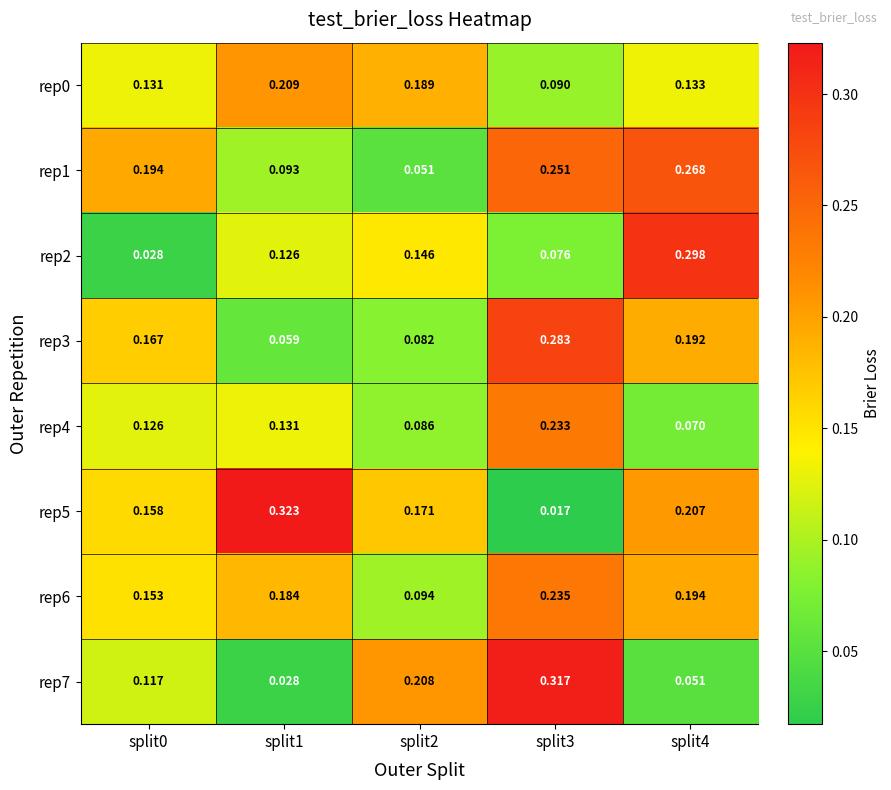

Is the value of rep7 at split1 greater than the value of rep6 at split0?

No